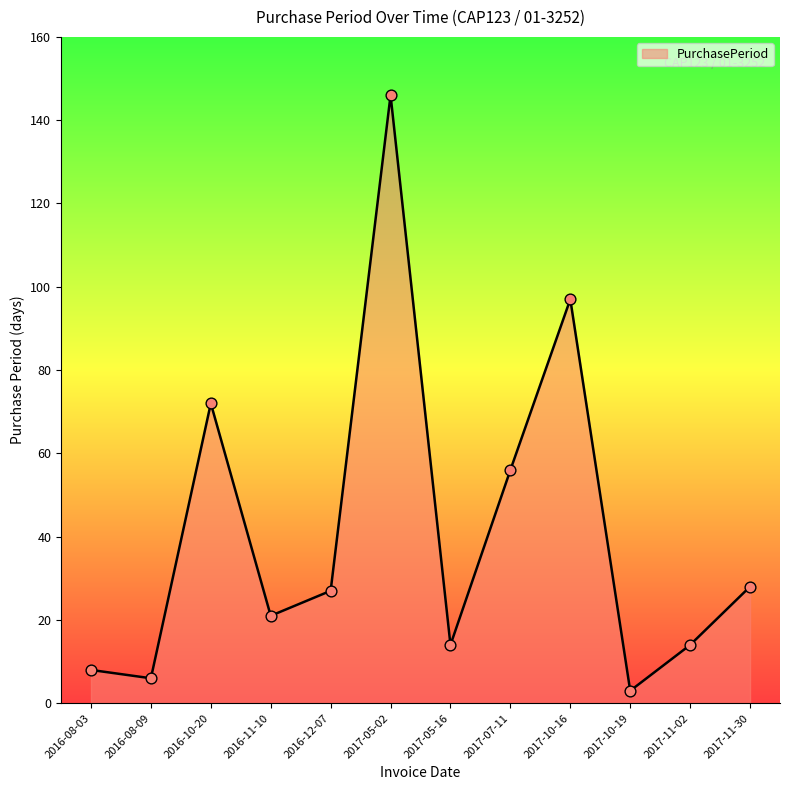

Approximately how many times larger is the value at 2017-10-16 compared to 2016-08-03?

12.1